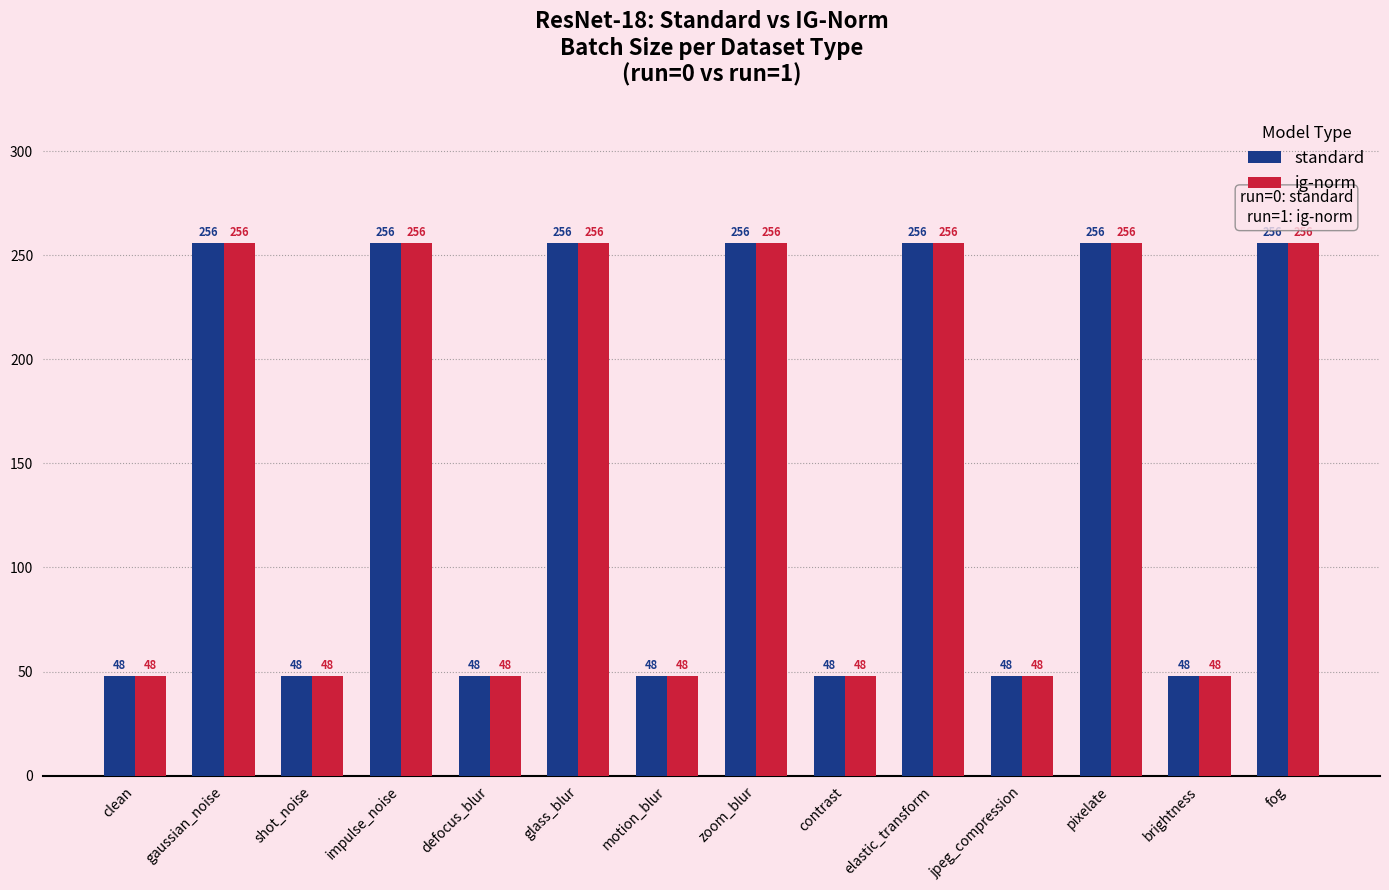

What is the highest value of the ig-norm series?

256